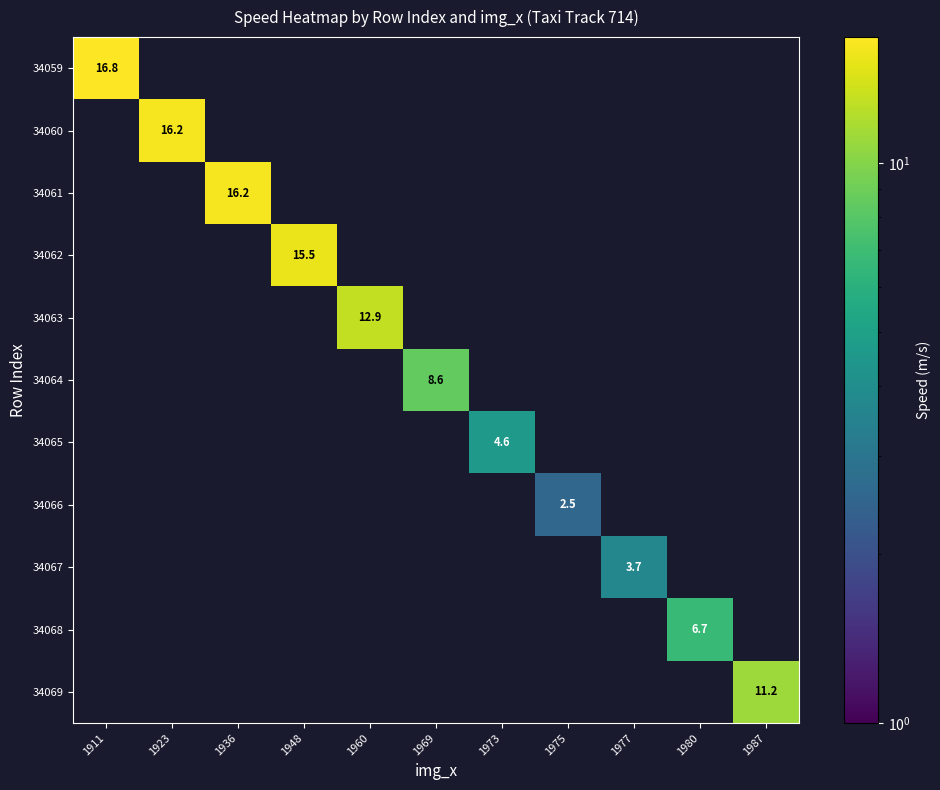

At which category is the sum across all series the highest?

1911